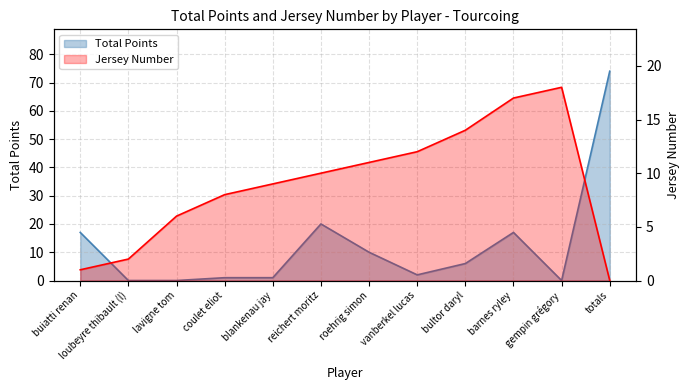

How many lines are shown in the chart?

2